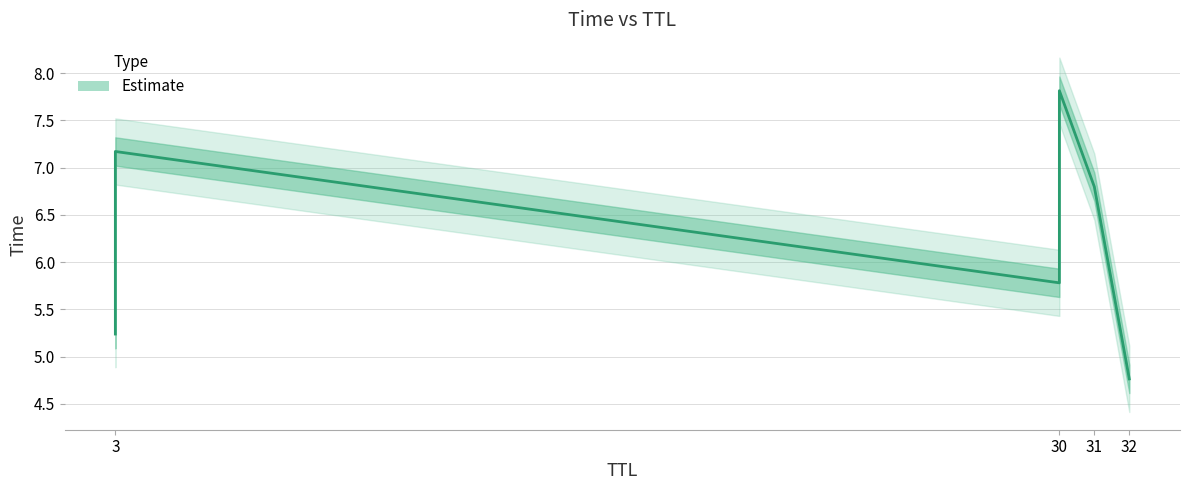

What is the greatest value displayed?

7.8